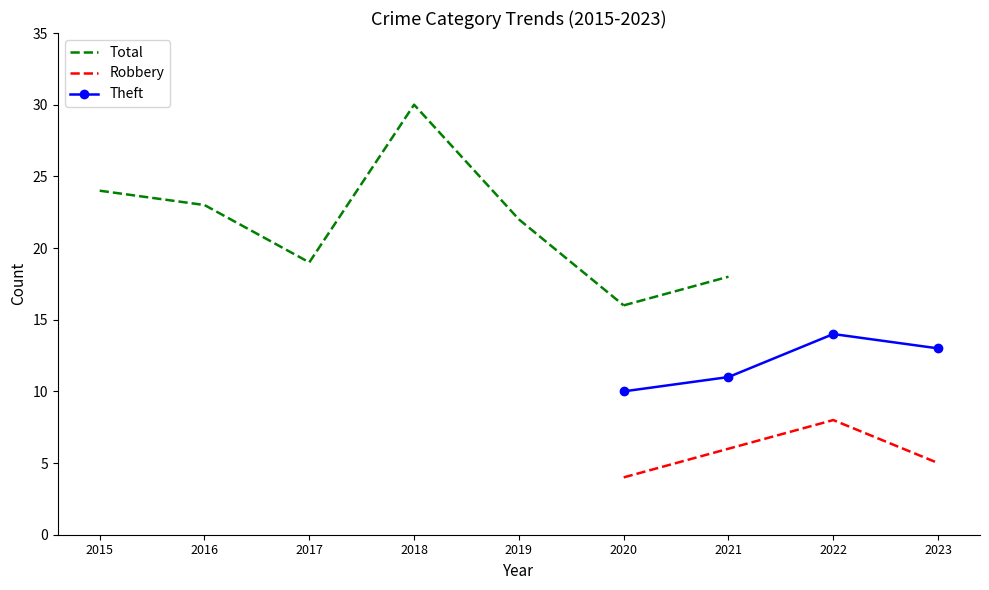

The Robbery series shows 0 at 2017. True or false?

False